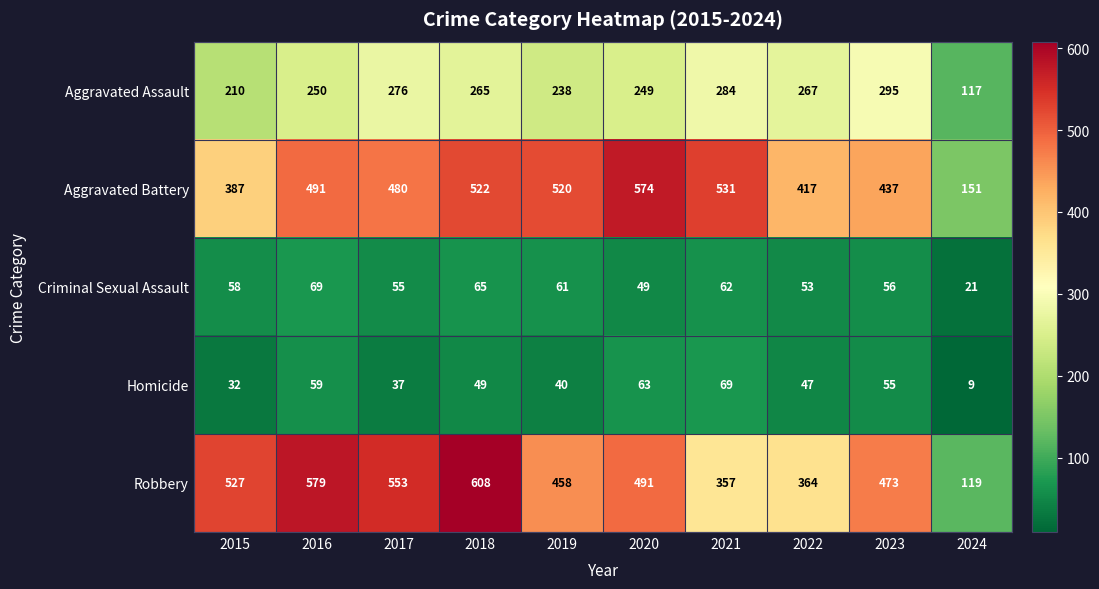

Is the value of Robbery at 2018 greater than the value of Aggravated Assault at 2024?

Yes